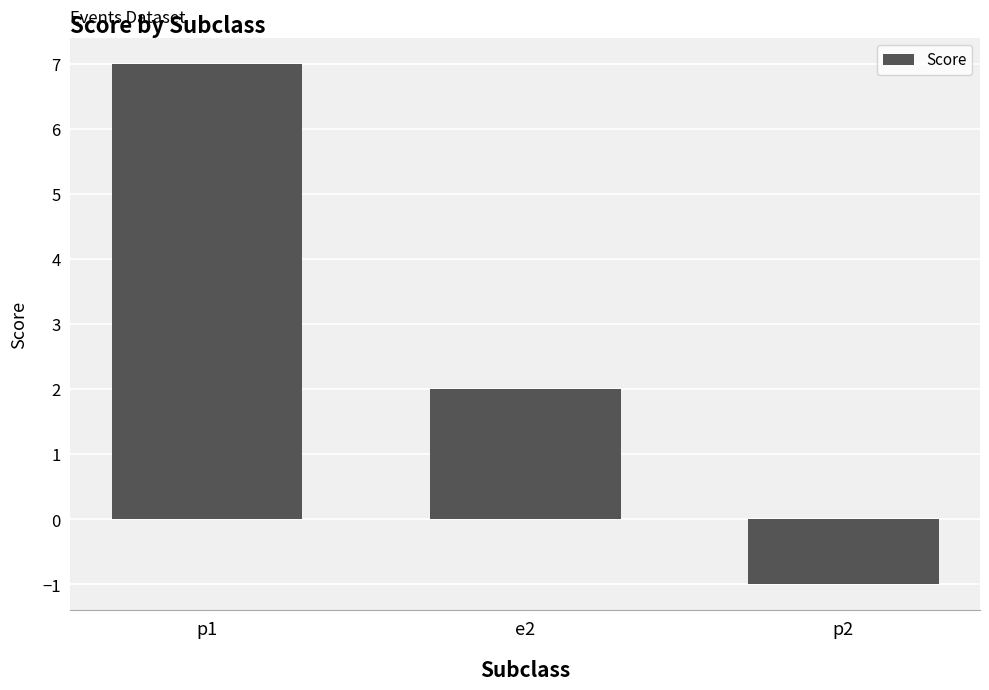

List the labels in order of value, largest first.

p1, e2, p2